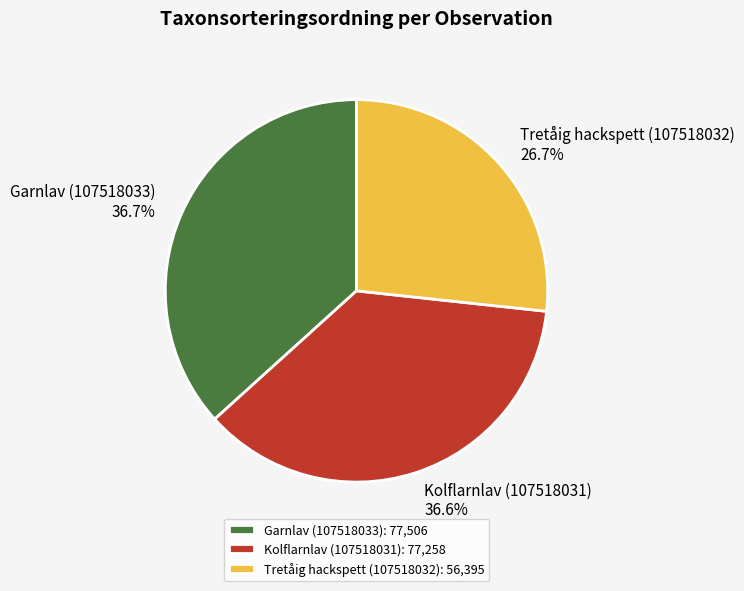

How many segments does this pie chart have?

3